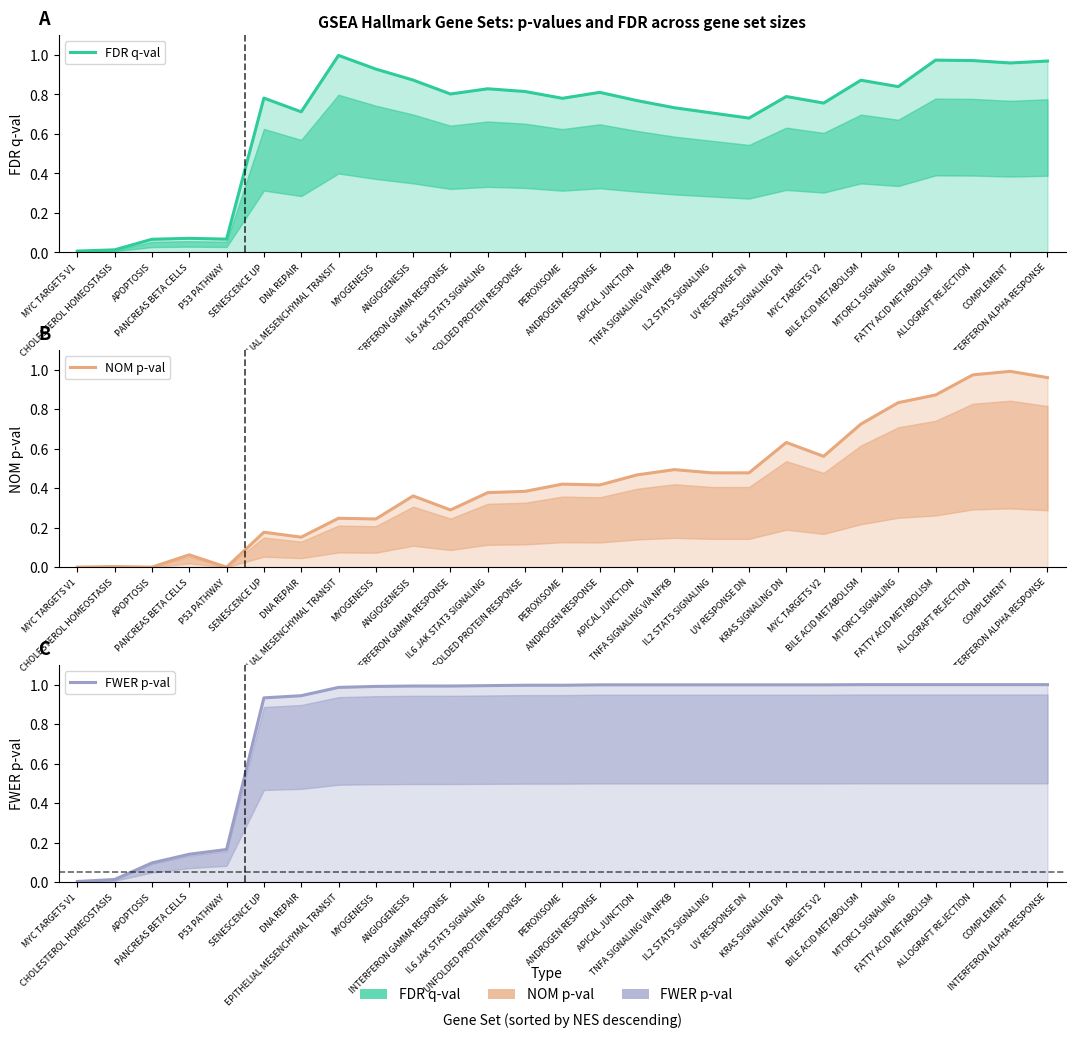

What is the maximum value for FDR q-val?

1.0